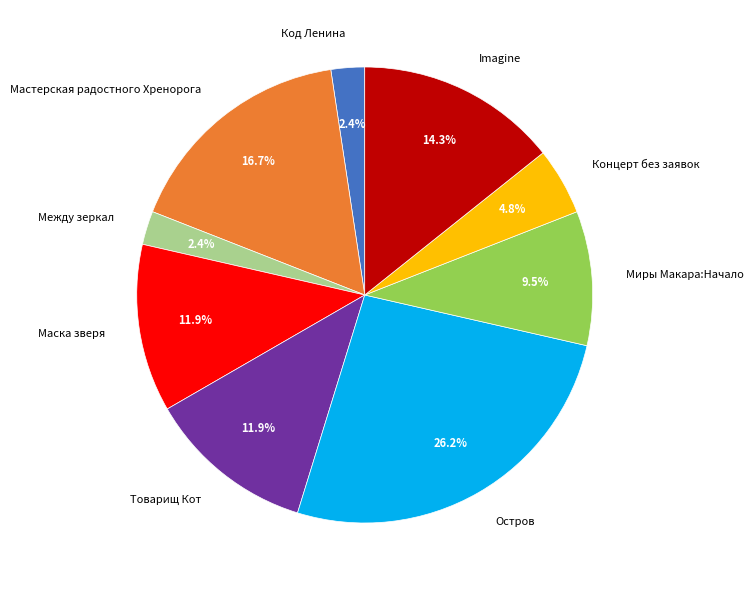

How many slices are in this pie chart?

9